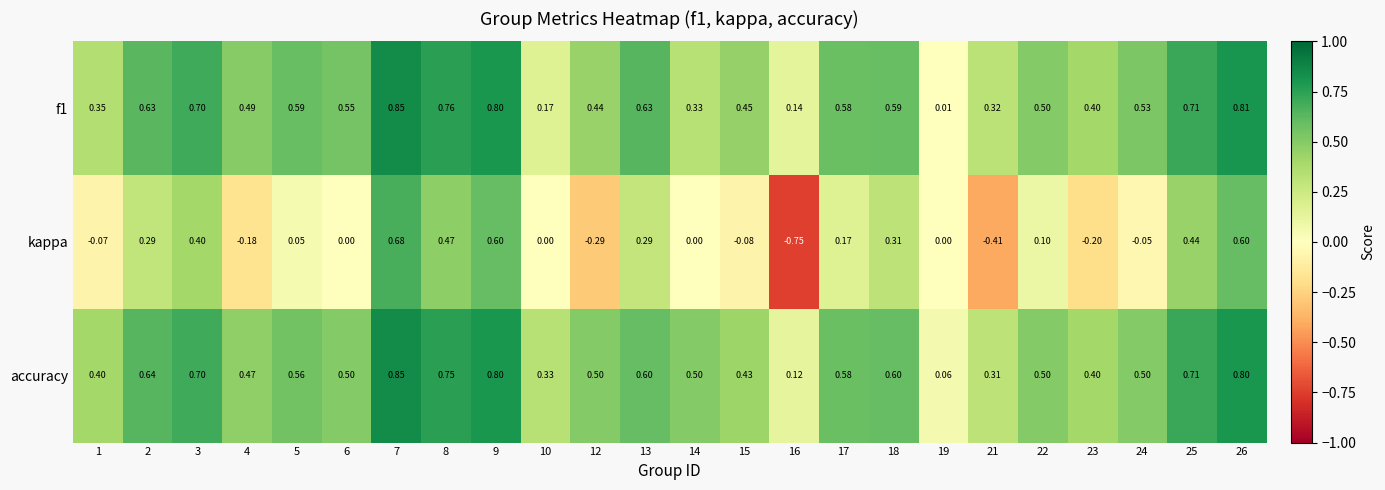

Which series has the largest total across all categories?

accuracy